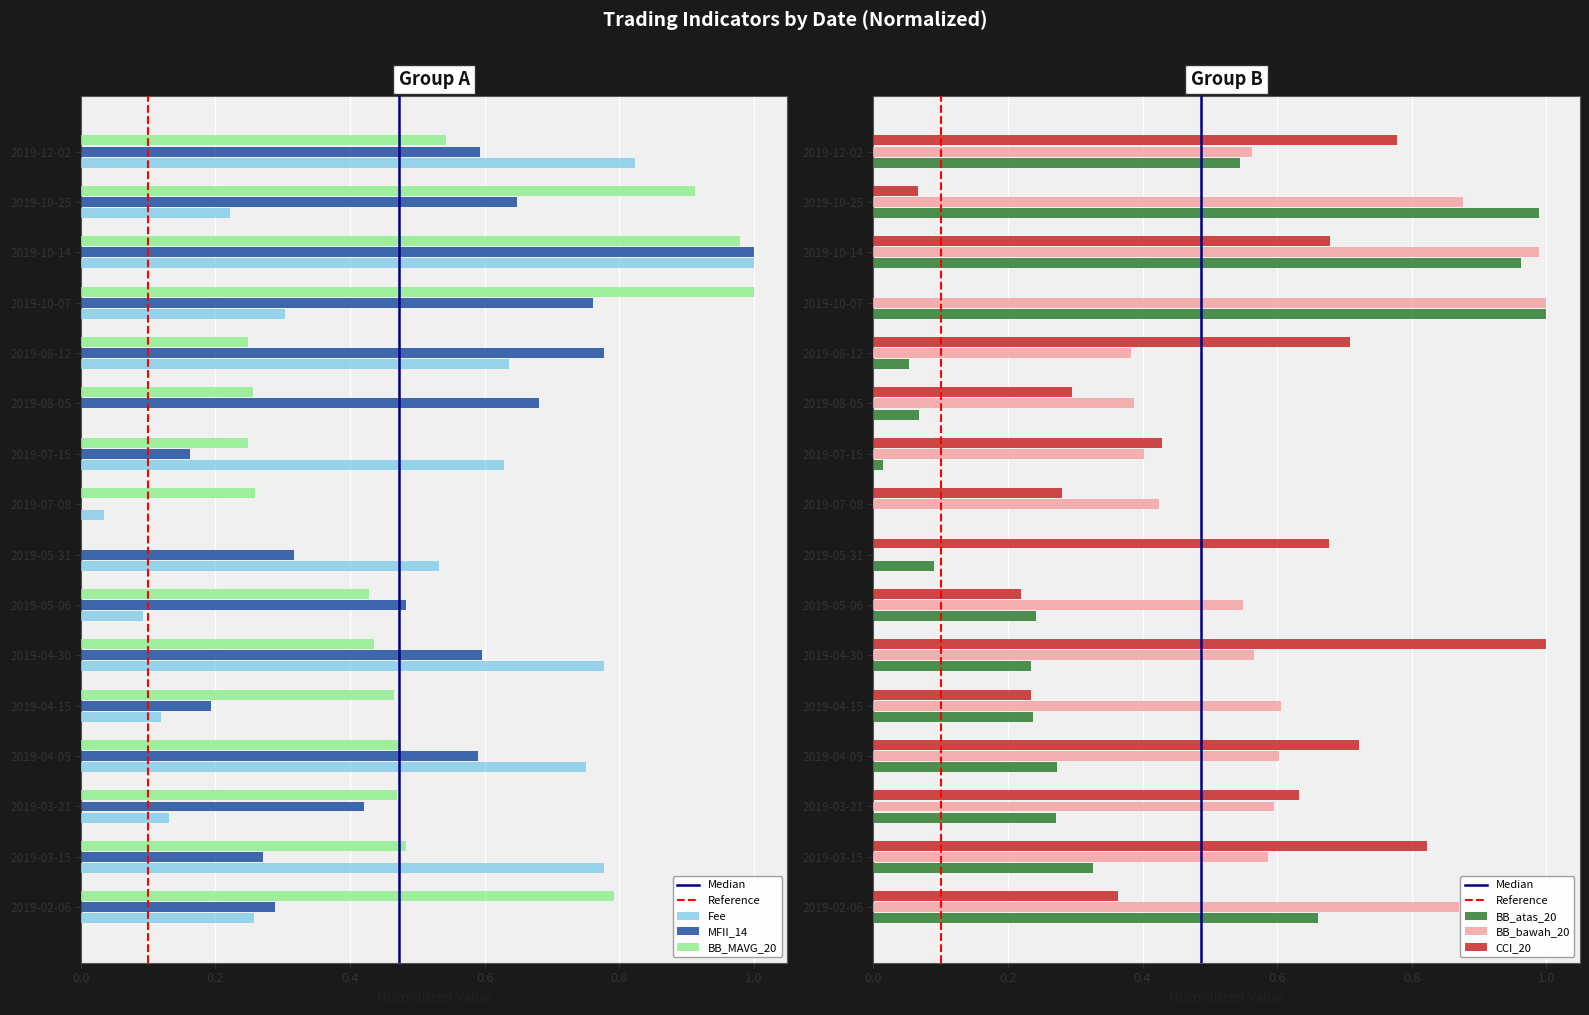

Which series has the largest range (max minus min)?

Fee